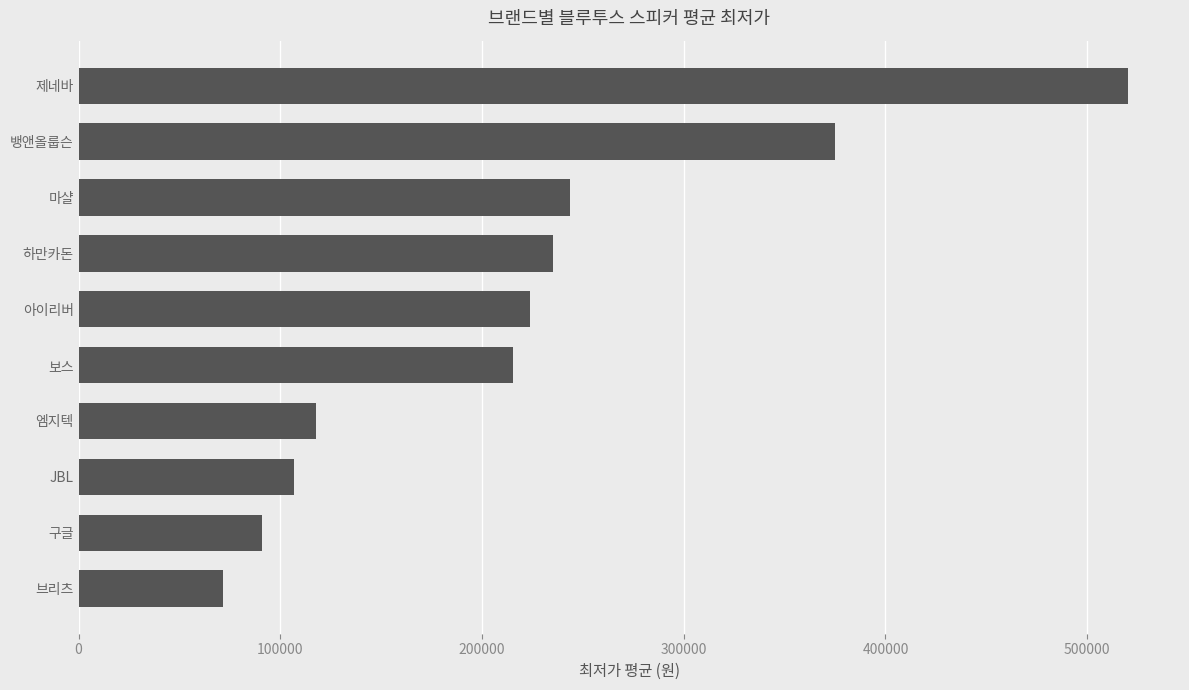

Where is the data nearest to the value 295790?

마샬